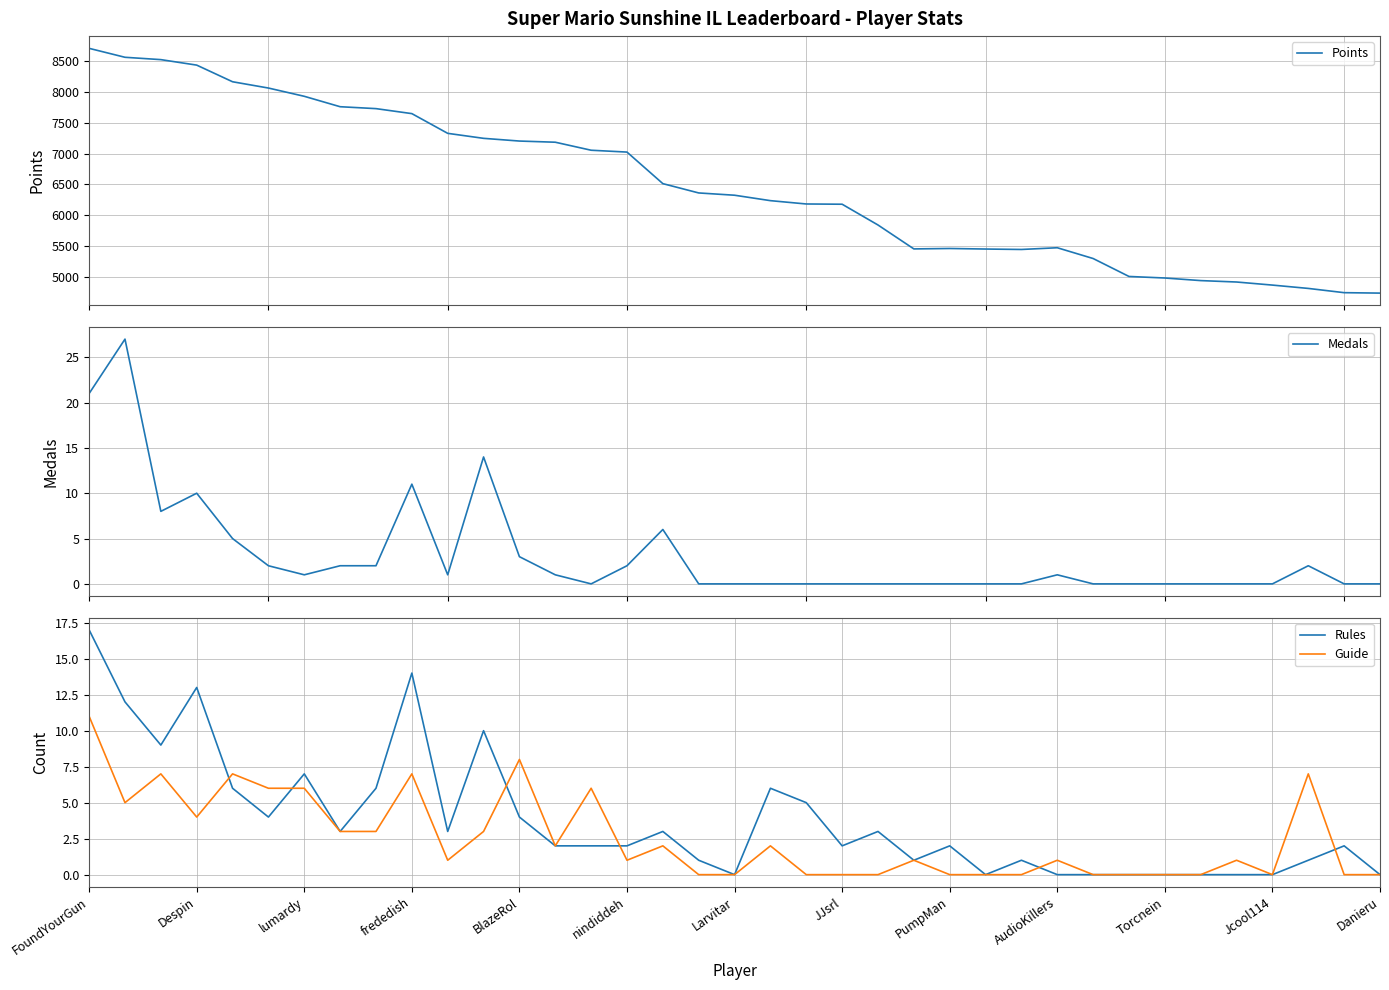

Which series has the widest spread of values?

Points